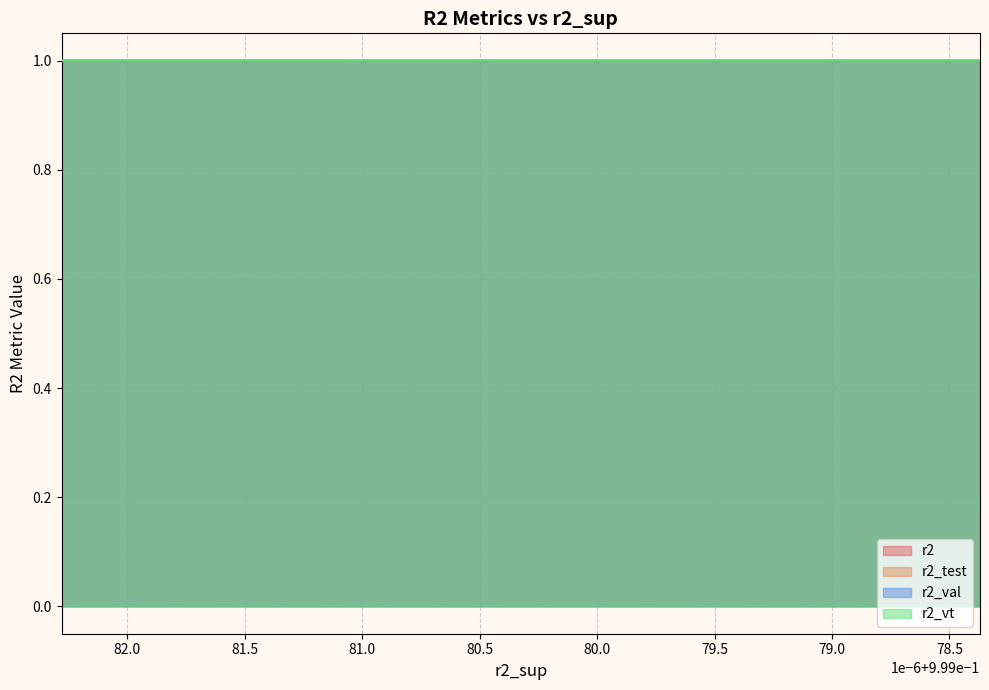

What is the maximum value shown in the chart?

1.0